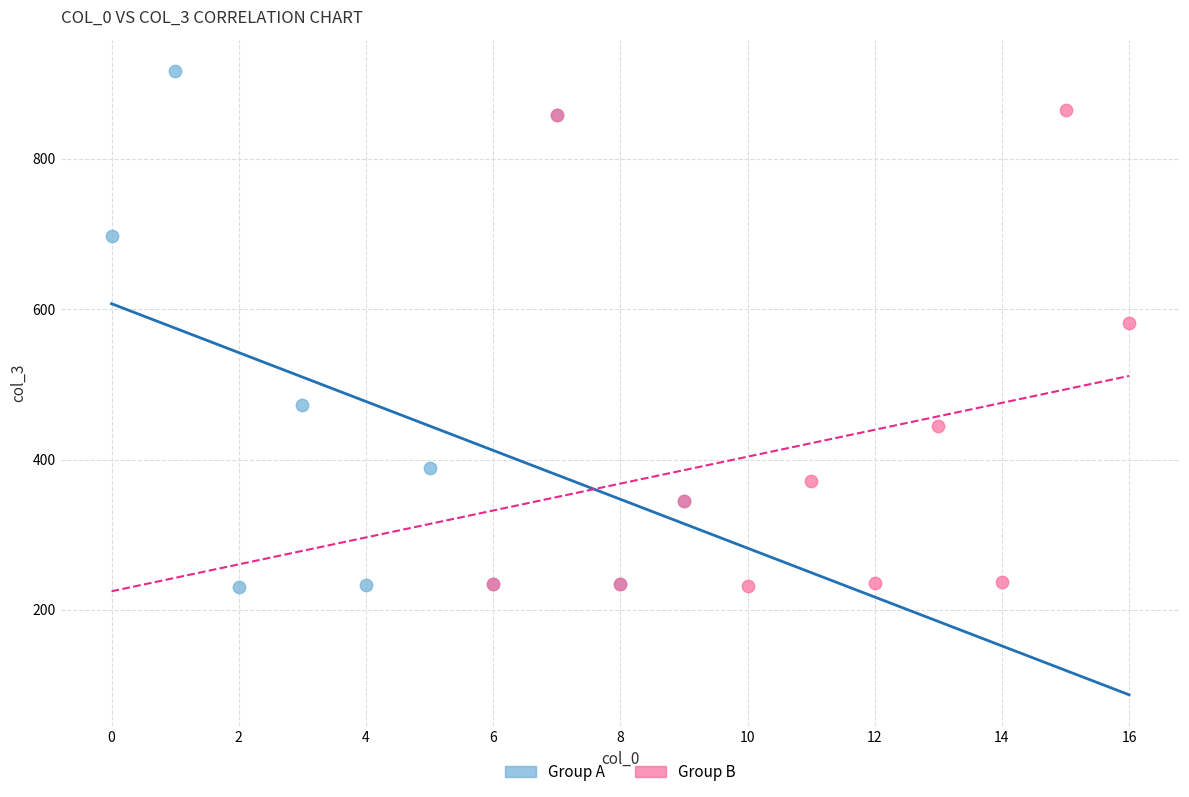

Which series contains the highest Y value?

Group A